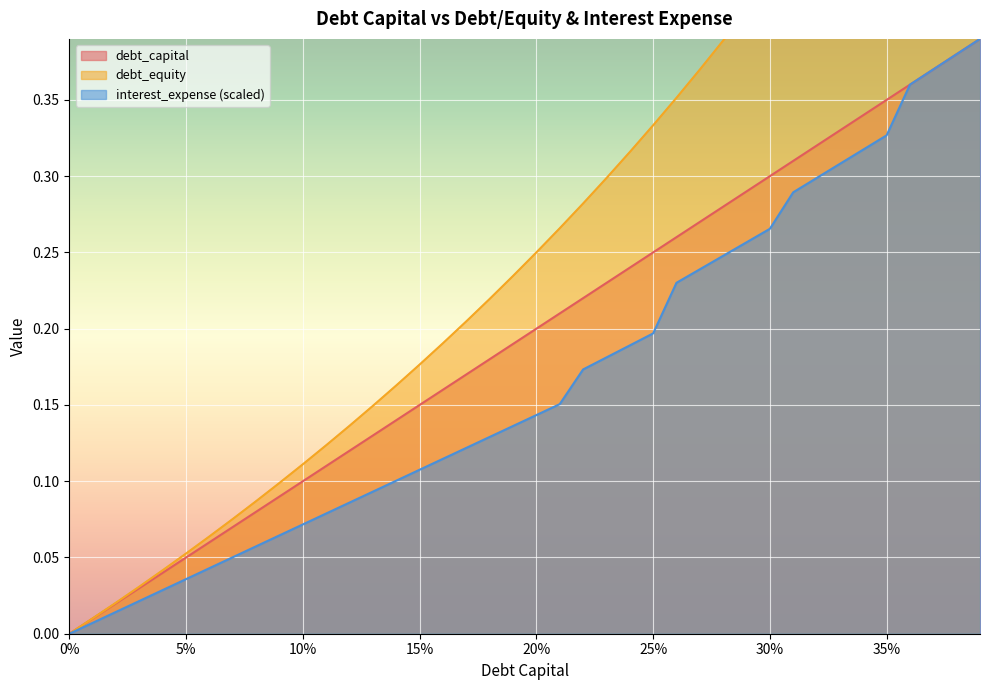

The debt_equity series shows 0.2 at 0.24. True or false?

False